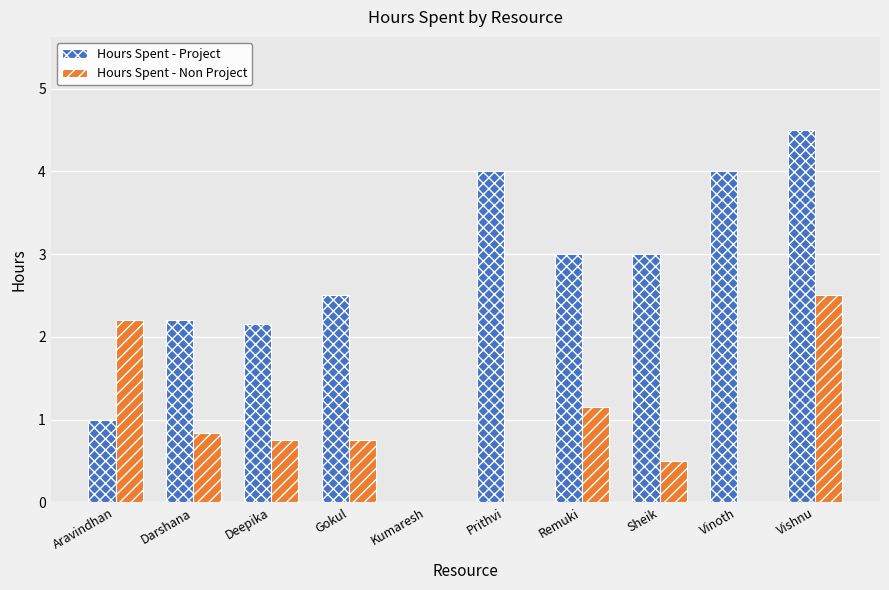

What is the total value across all series at Aravindhan?

3.2